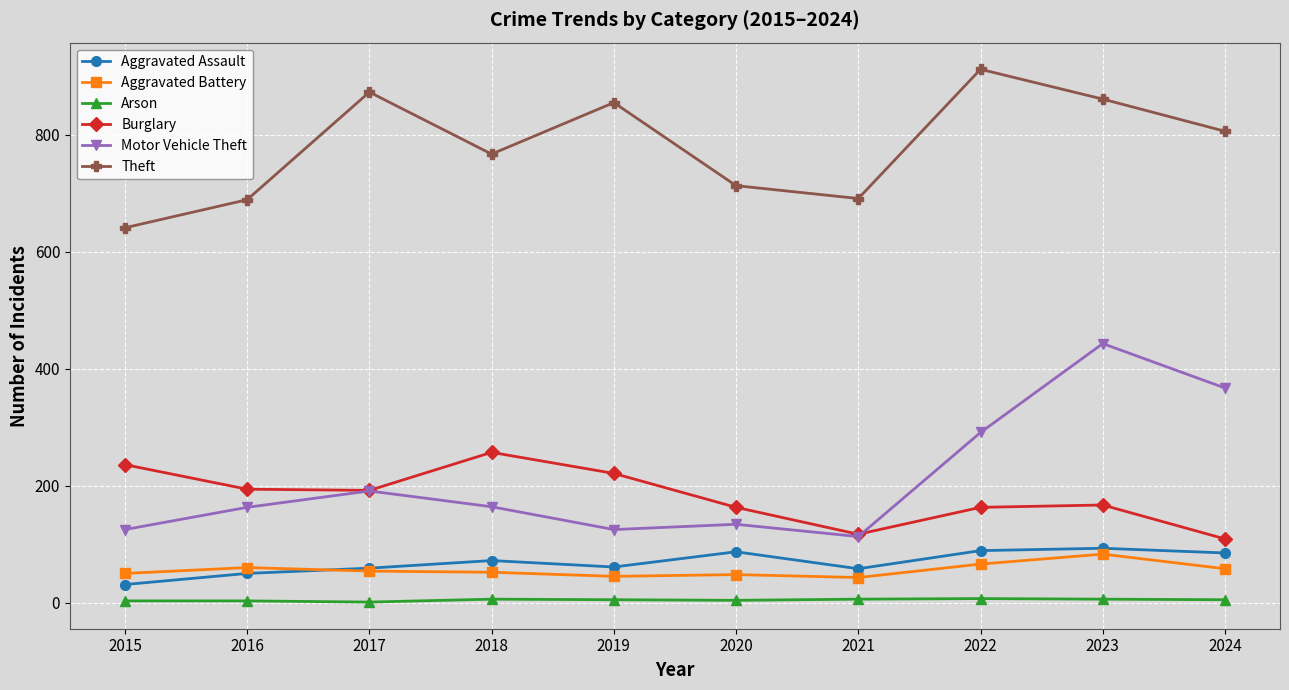

In Motor Vehicle Theft, how many points are higher than both neighbors (excluding endpoints)?

3